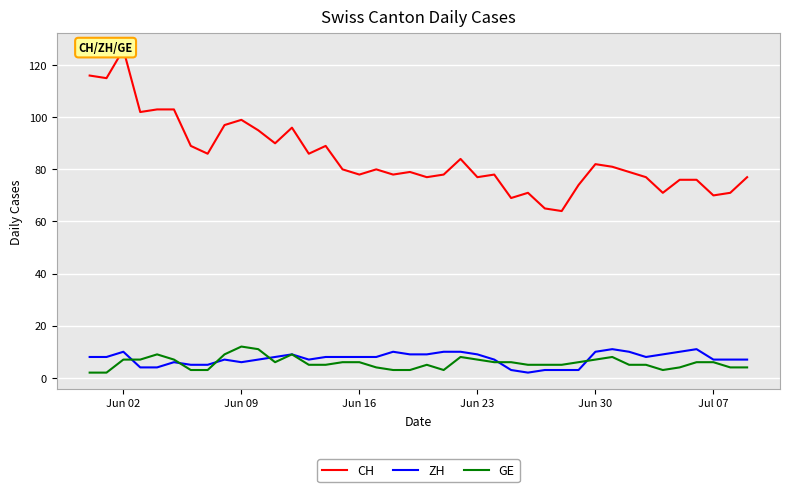

True or false: GE and ZH cross at least once.

True